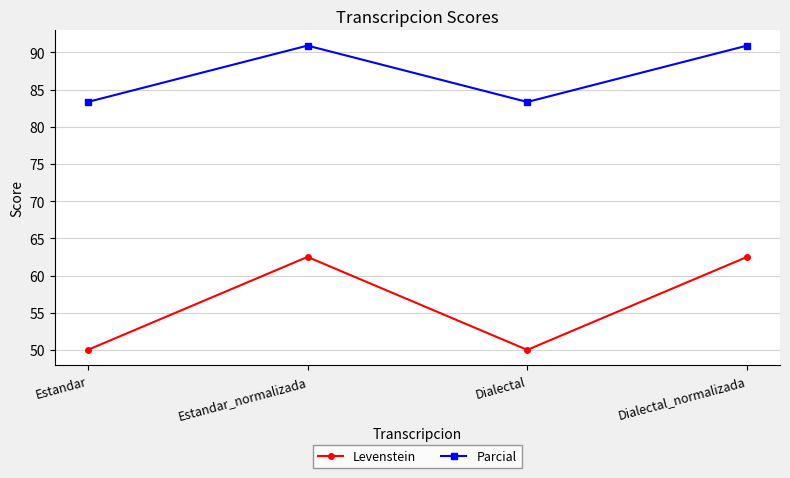

What is the spread (max minus min) of values at Dialectal_normalizada?

28.4